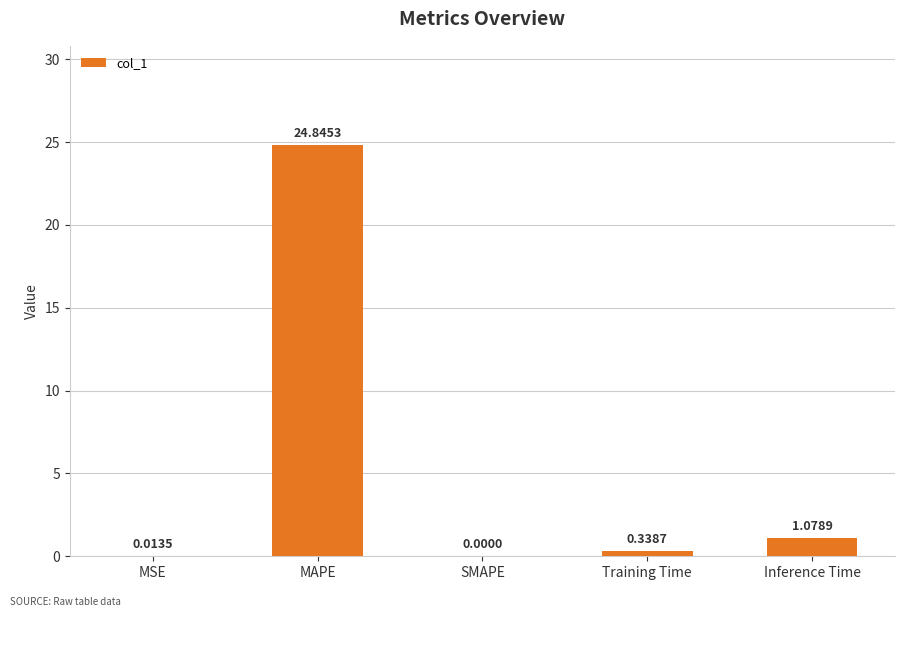

What is the sum of all values?

26.3